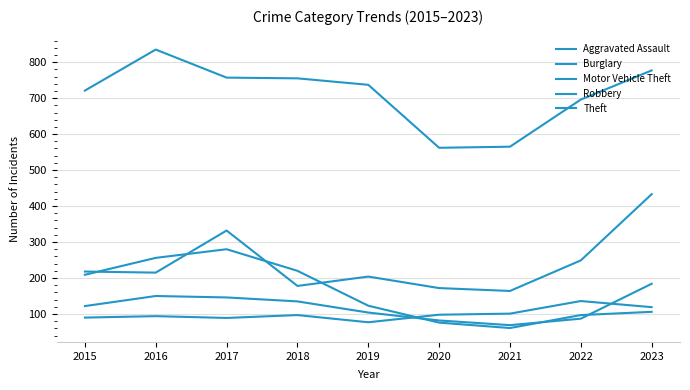

Reading left to right, extract all data points from this chart.

Aggravated Assault: 90	94	89	97	77	98	101	136	119
Burglary: 209	256	280	220	123	76	61	97	106
Motor Vehicle Theft: 218	215	332	178	204	172	164	249	433
Robbery: 122	150	146	135	104	82	69	87	184
Theft: 721	835	757	755	737	562	565	696	777